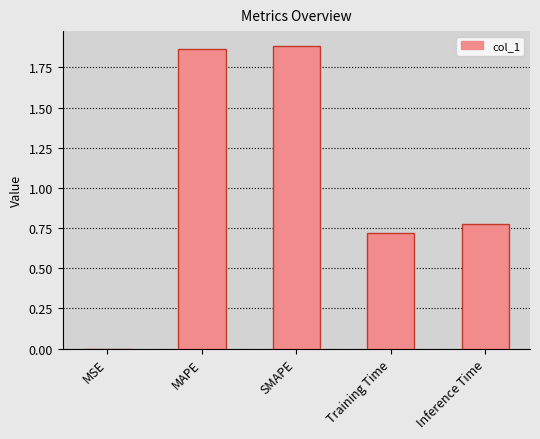

Between MSE and MAPE, which is larger?

MAPE